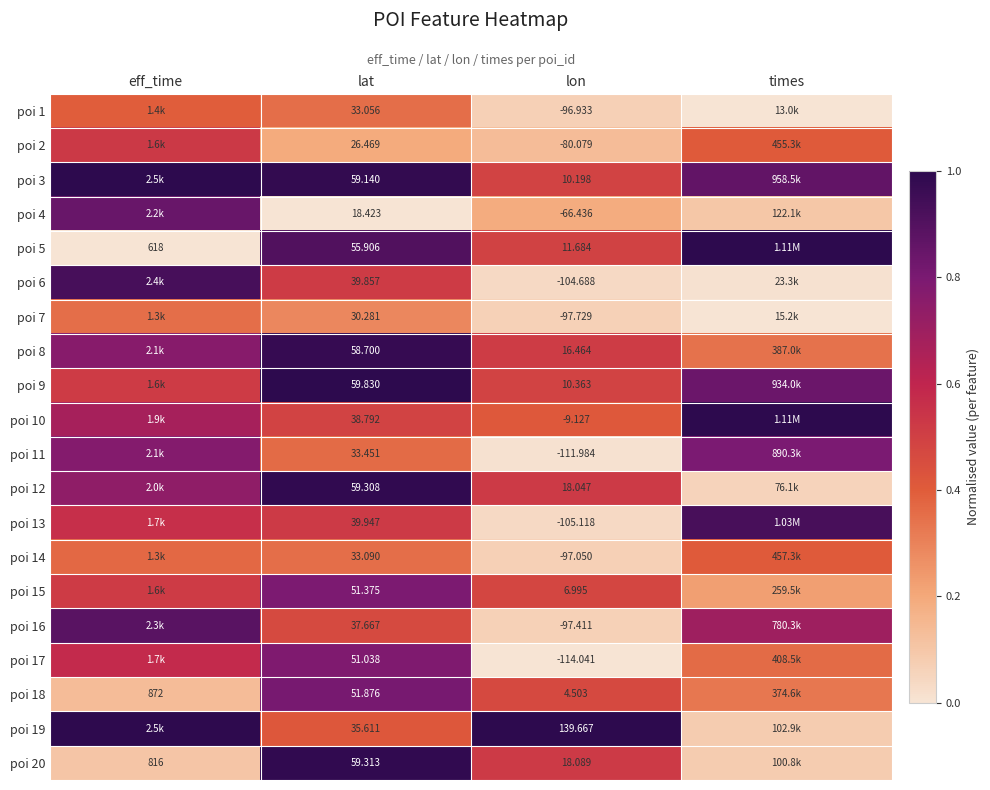

What is the sum of the poi 2 values at times and eff_time?

0.9